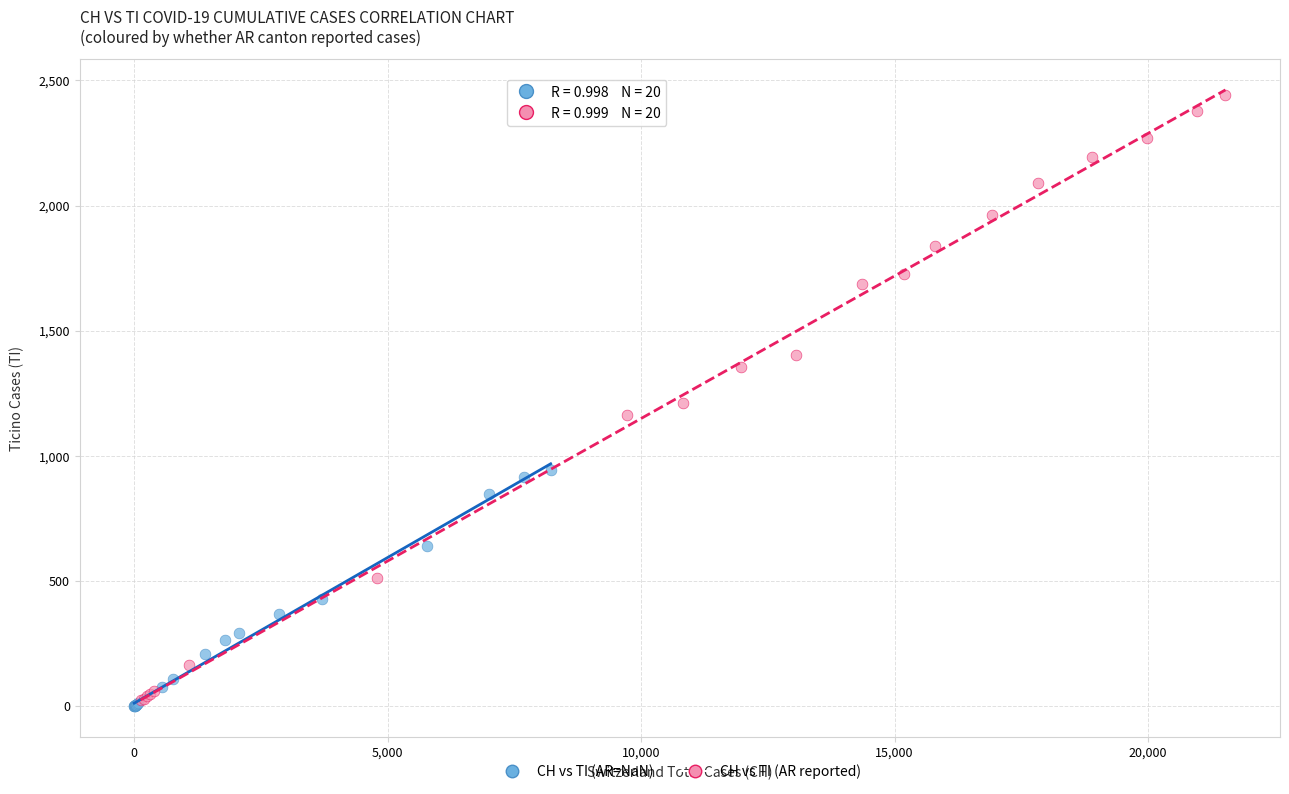

Which series has the widest spread of Y values?

CH vs TI (AR reported)